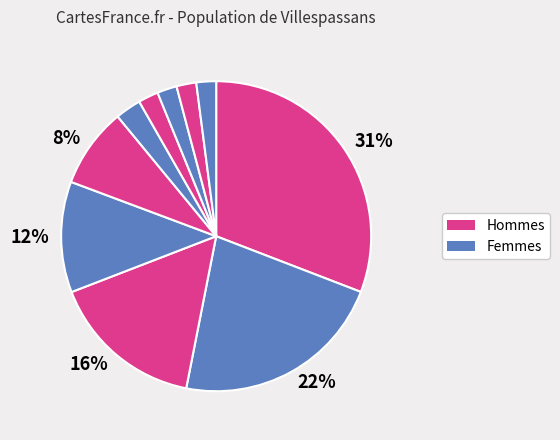

How many segments does this pie chart have?

10